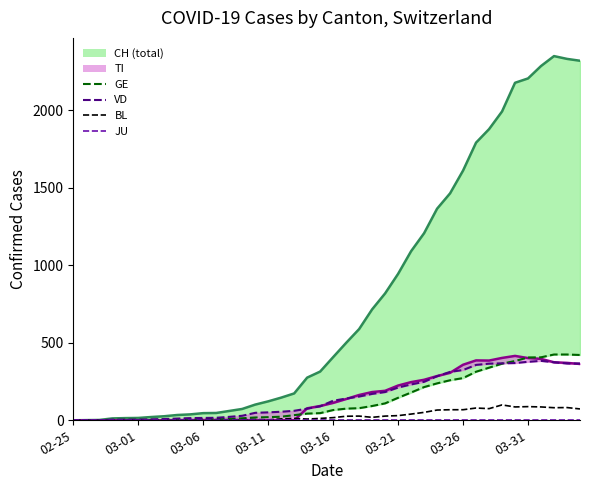

The GE series shows 29 at 03-11. True or false?

False